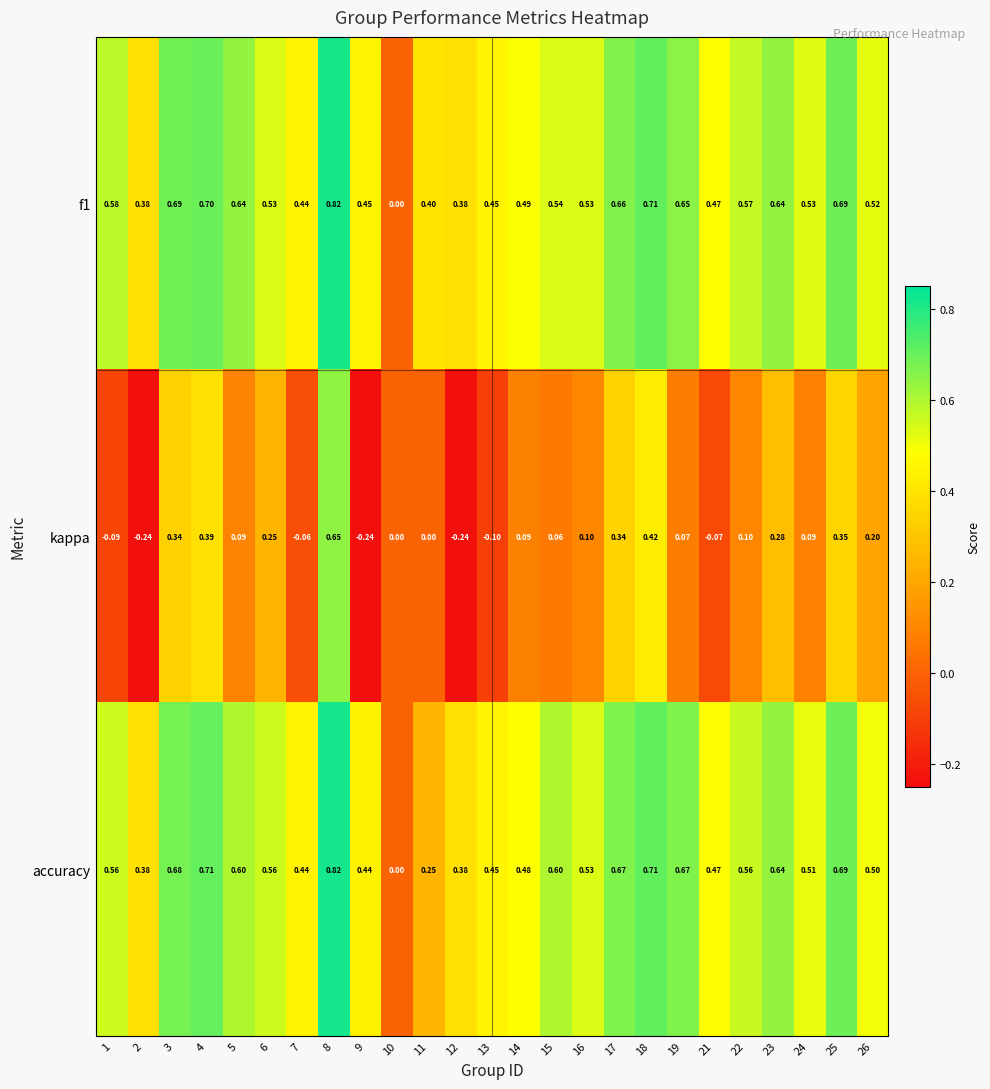

Which series has the largest range (max minus min)?

kappa